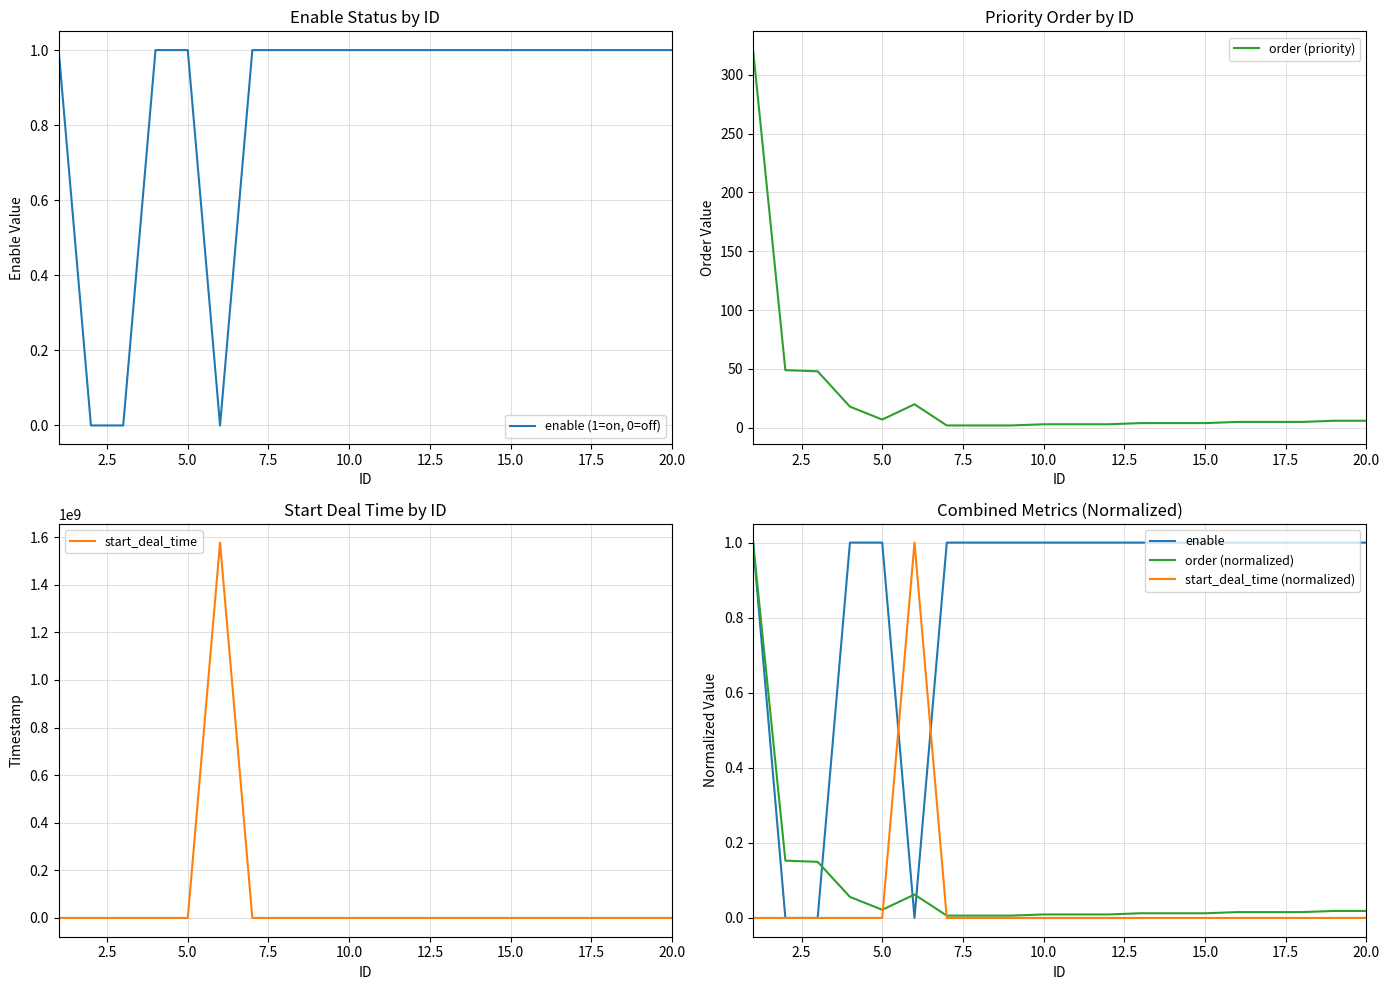

Is it true that order (priority) equals 3 at 10.0?

True